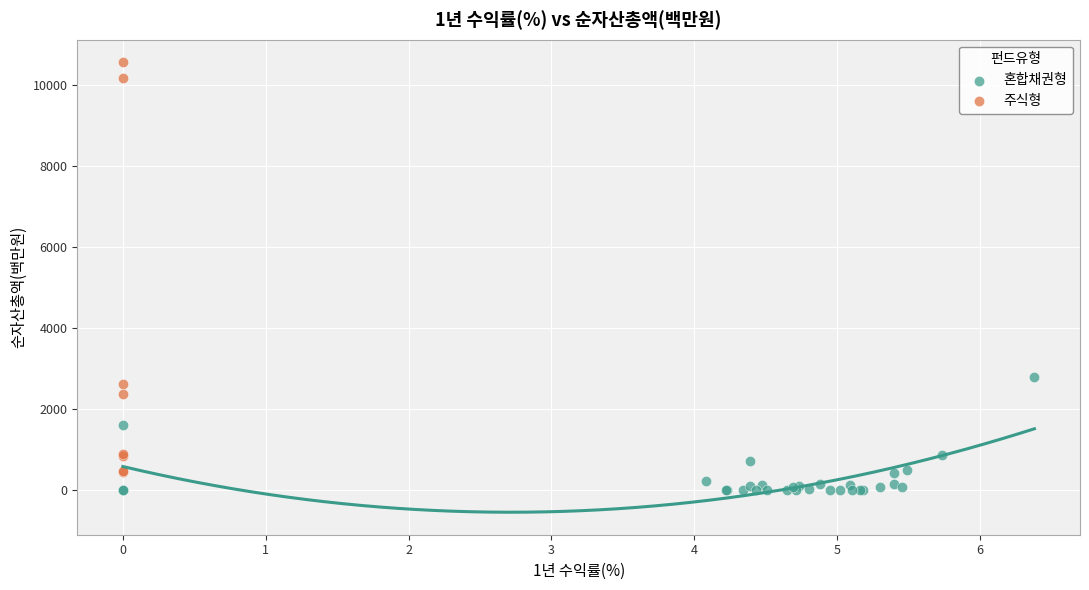

Which series has the largest Y range (max minus min)?

주식형